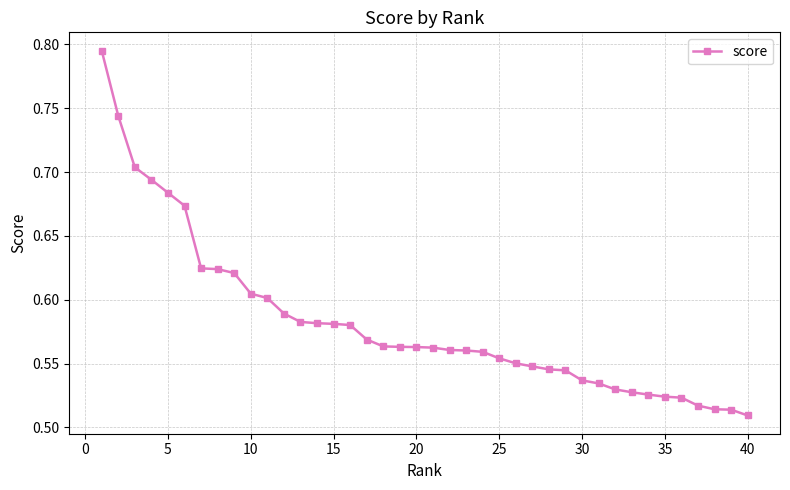

What is the difference between the maximum and minimum values?

0.3